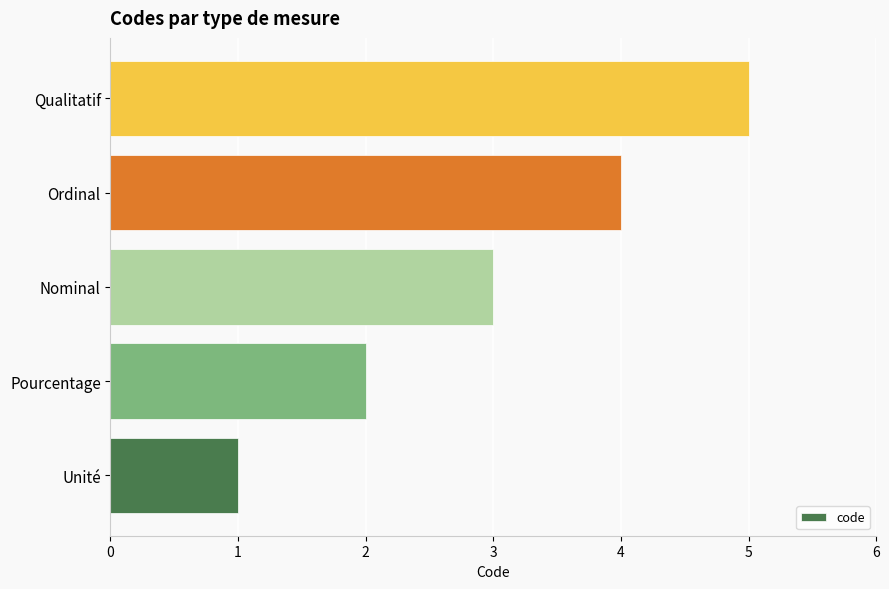

Rank the categories by value from highest to lowest.

Qualitatif, Ordinal, Nominal, Pourcentage, Unité